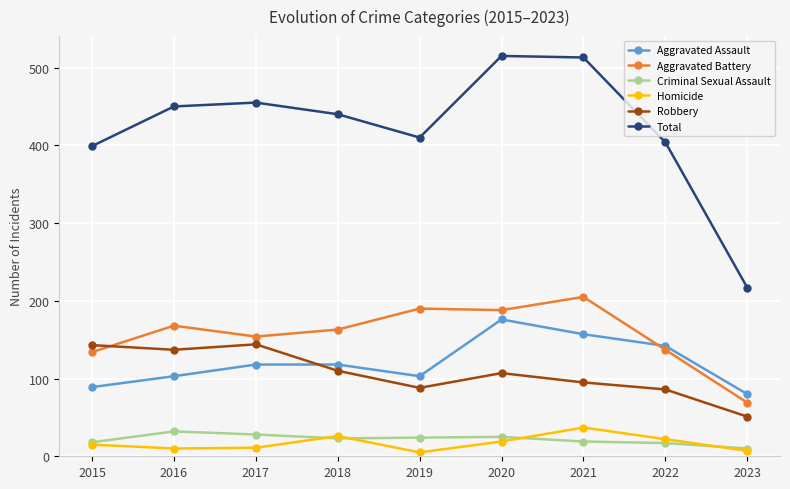

At which label does Robbery first exceed 107?

2015